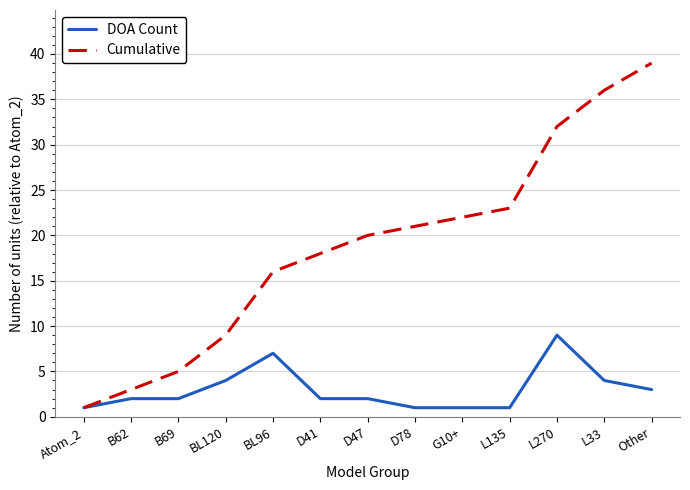

What is the difference between the maximum and minimum values in the DOA Count series?

8